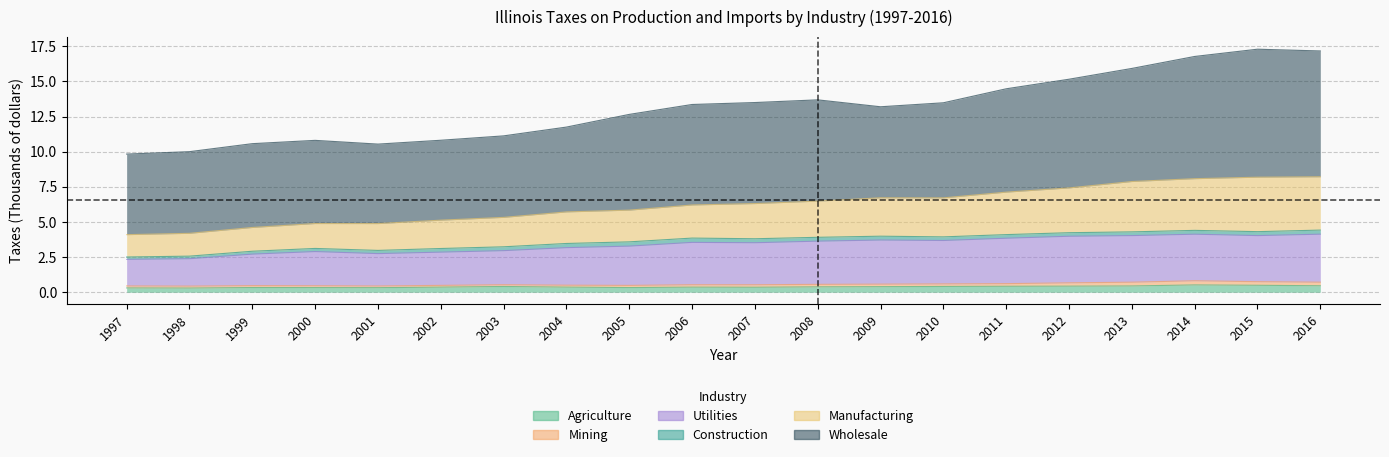

How many data points does each series have?

20